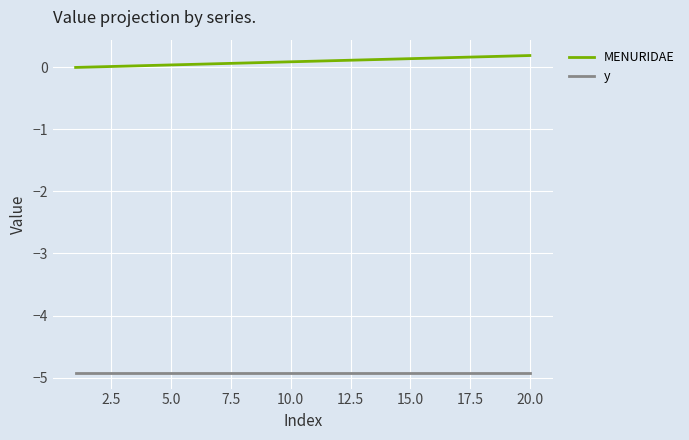

Is this an area chart (filled region under the line)?

No